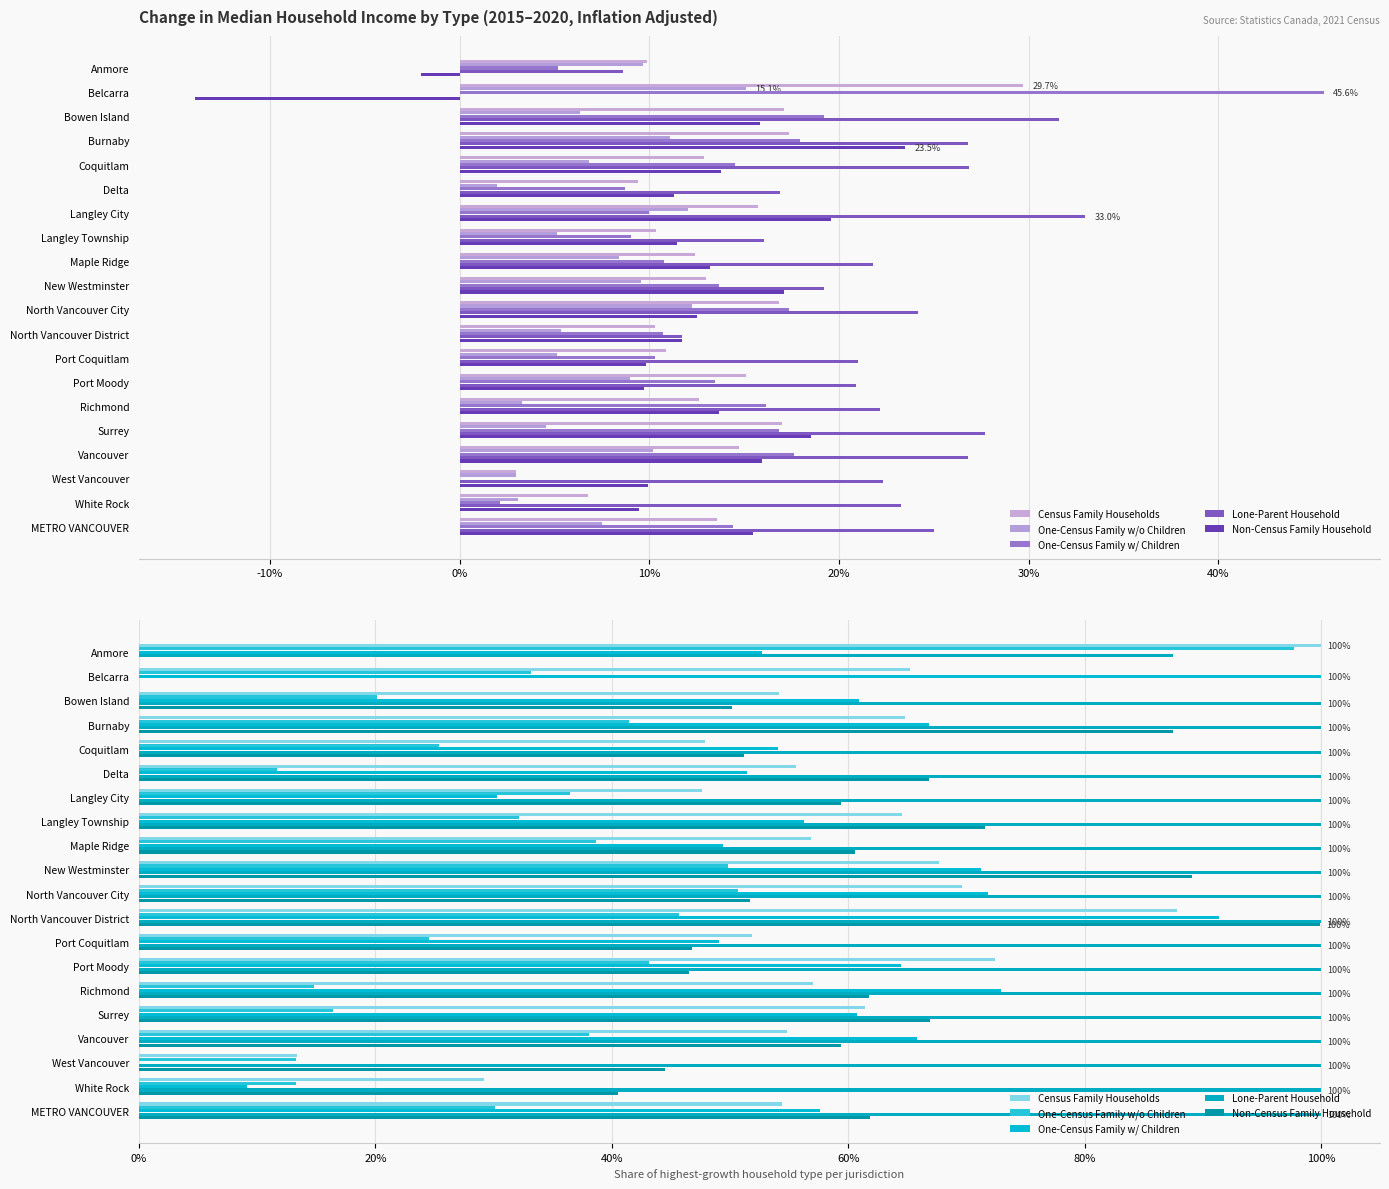

Which series changed the most between Delta and Richmond?

One-Census Family w/ Children